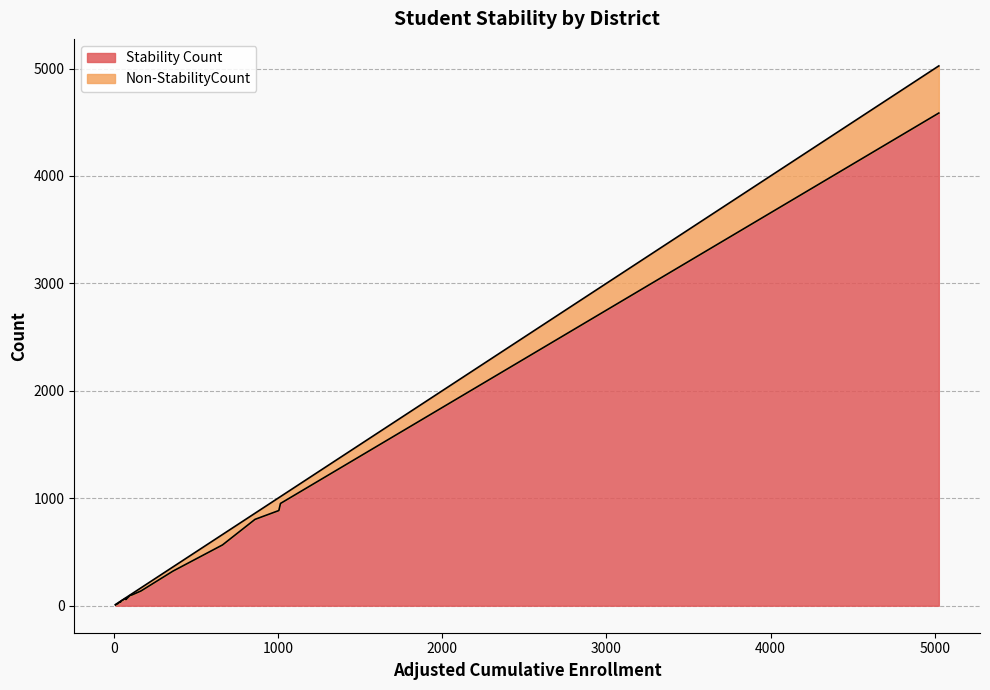

What is the maximum value for Stability Count?

4586